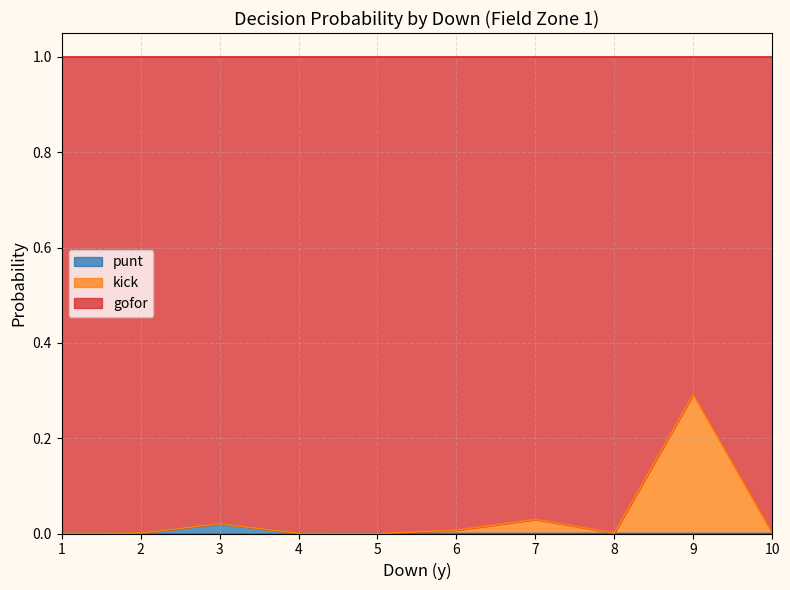

How many lines are shown in the chart?

3